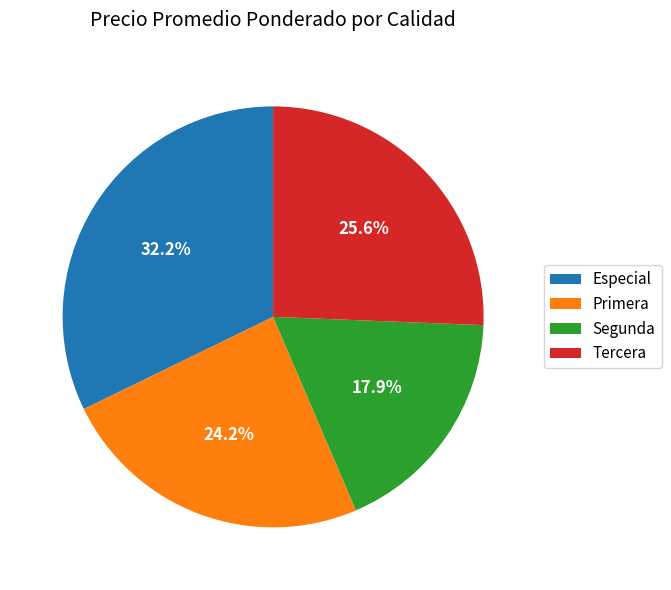

To the nearest percent, what portion does Especial represent?

32%